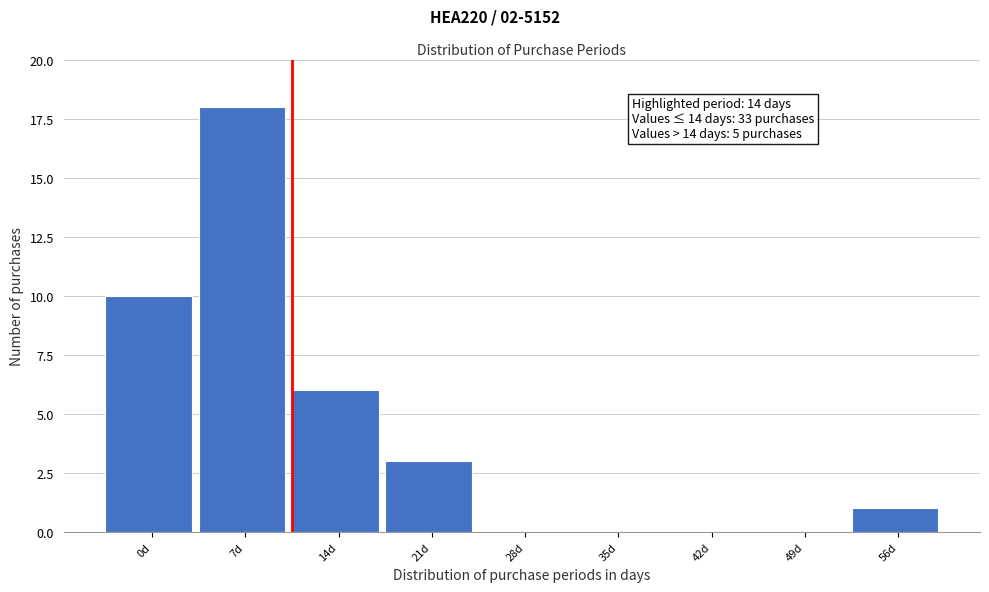

Reading left to right, list all the values displayed in this chart.

0d=10	7d=18	14d=6	21d=3	28d=0	35d=0	42d=0	49d=0	56d=1